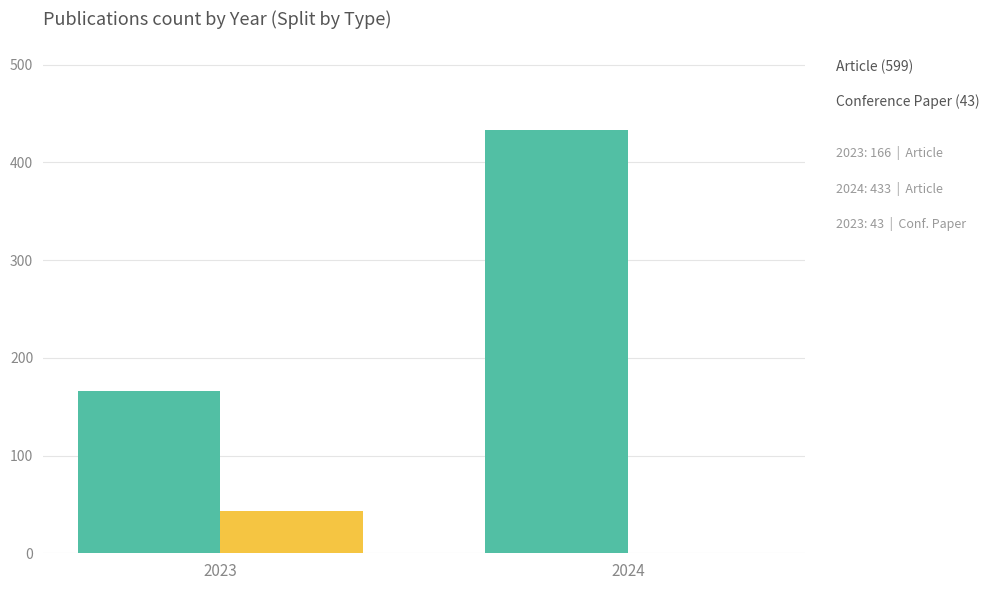

What is the total value across all series at 2024?

433